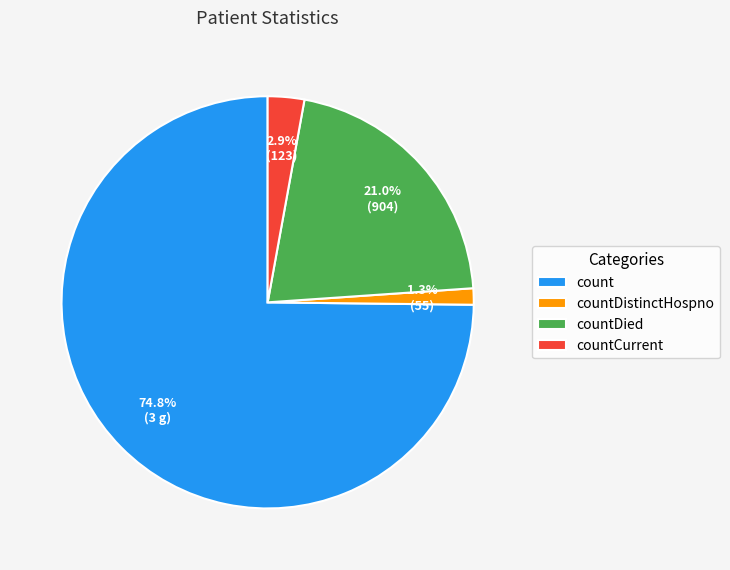

What is the ratio of the value at countDied to the value at count?

0.3